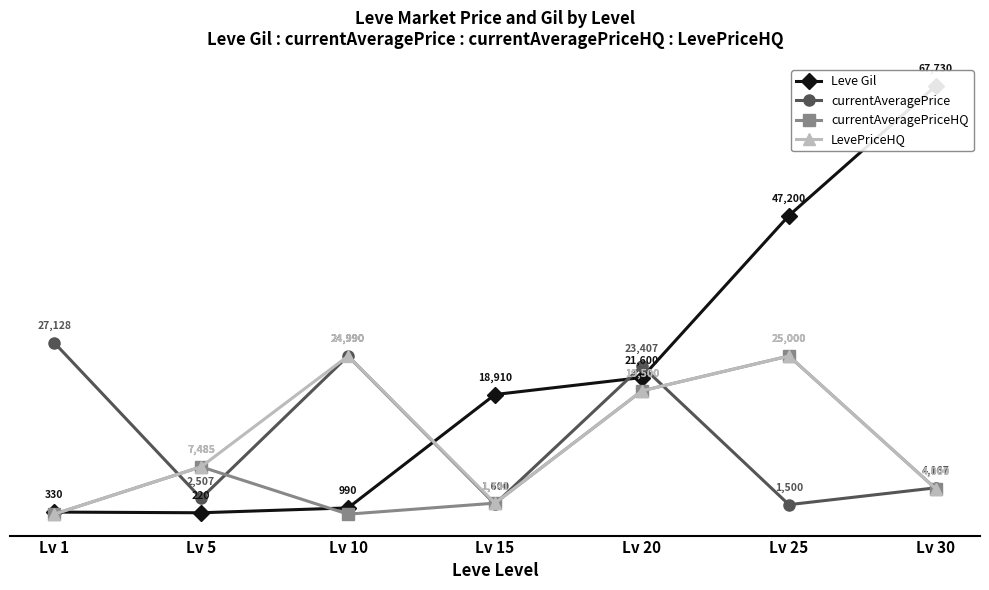

Is it true that currentAveragePriceHQ equals 36768.3 at Lv 25?

False